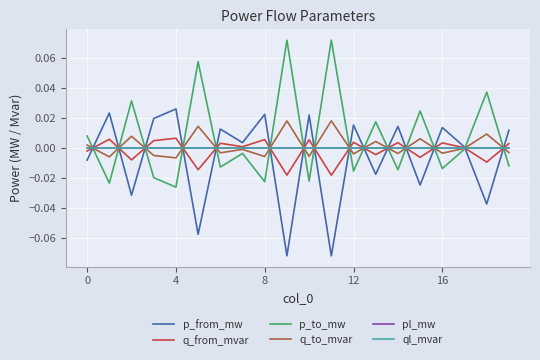

Is this an area chart (filled region under the line)?

No